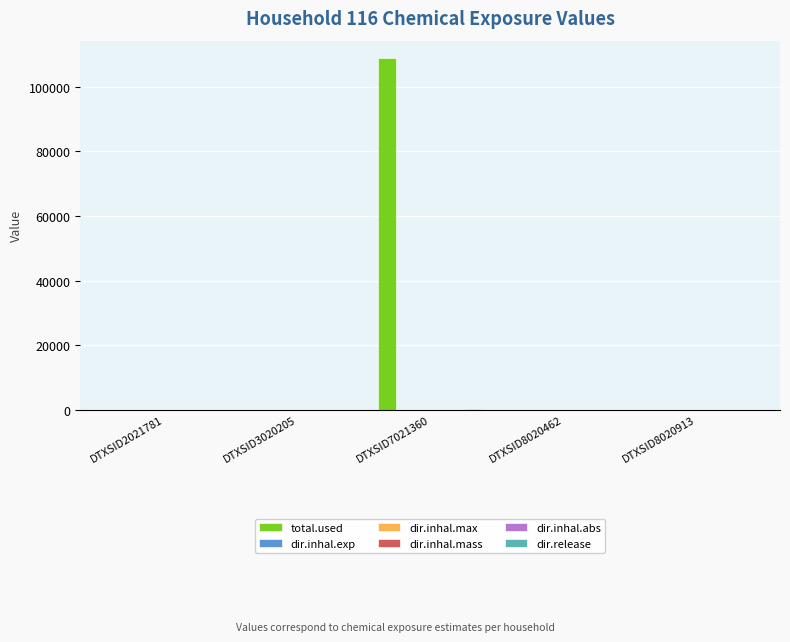

Which series has the largest total across all categories?

total.used